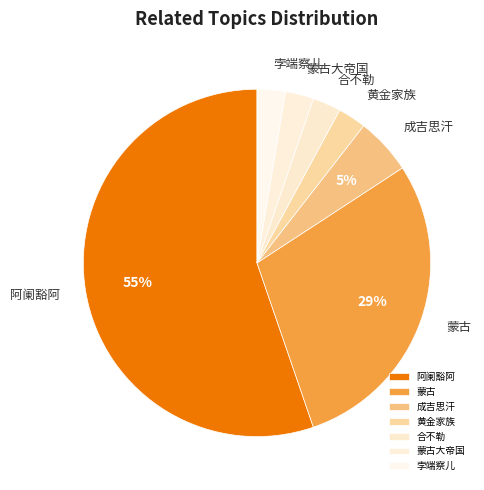

To the nearest percent, what portion does 蒙古 represent?

29%